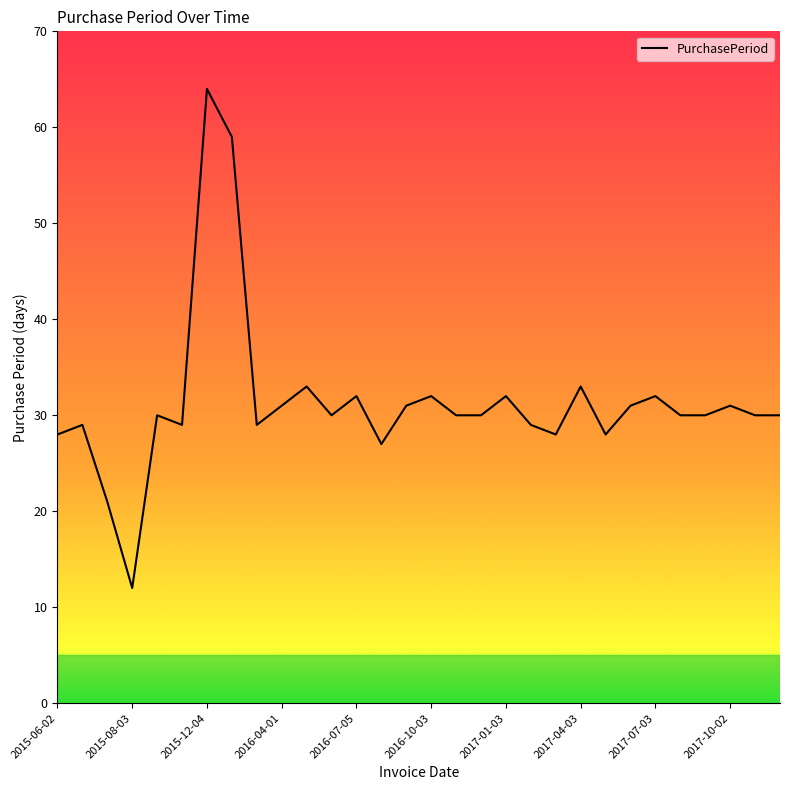

How many interior local peaks (higher than both neighbors) does the data have?

10